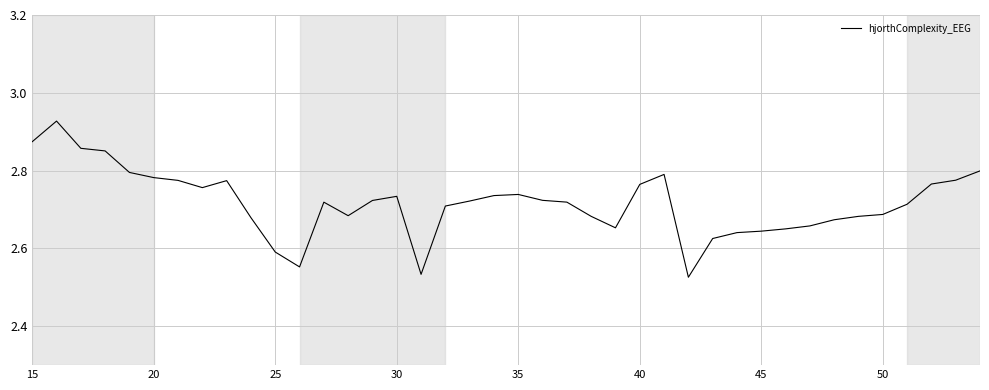

What is the difference between the maximum and minimum values?

0.4